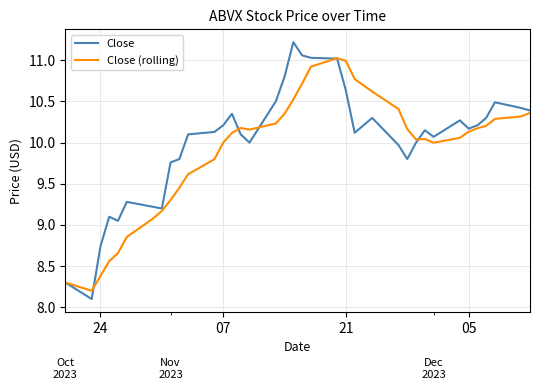

List the series in order of their peak value, highest first.

Close, Close (rolling)